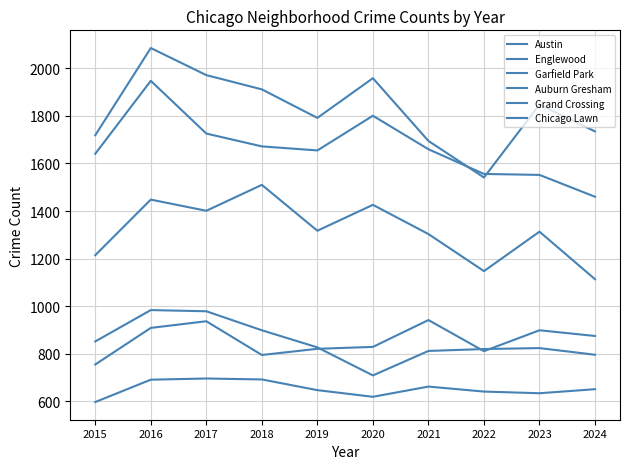

Does the chart have visible grid lines?

Yes